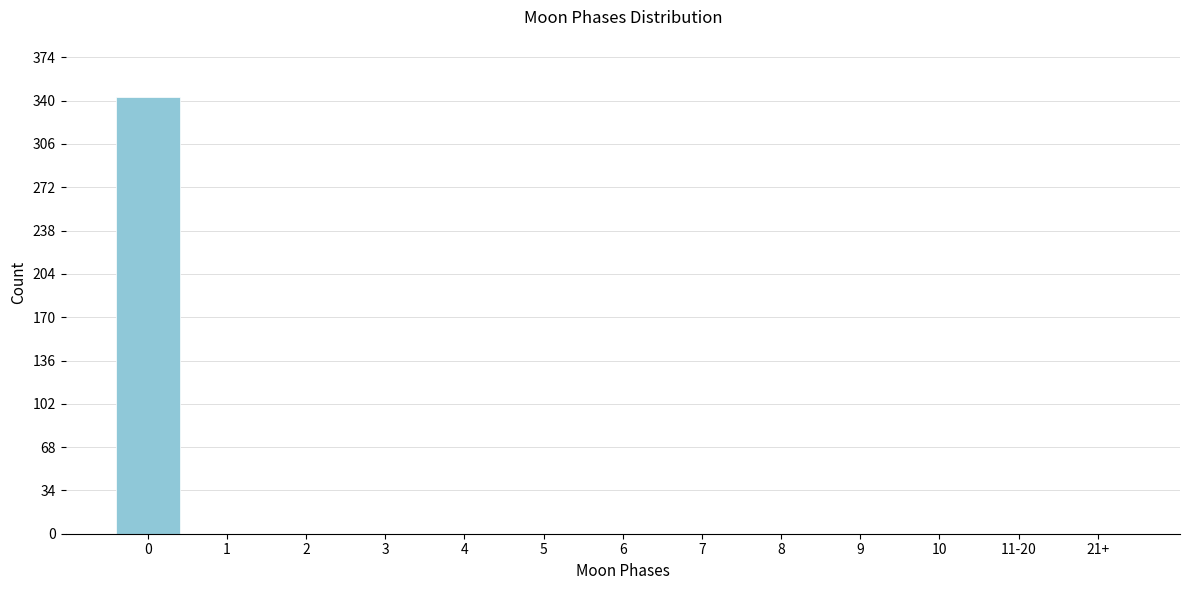

Reading left to right, what are all the values shown in this chart?

0=343	1=0	2=0	3=0	4=0	5=0	6=0	7=0	8=0	9=0	10=0	11-20=0	21+=0